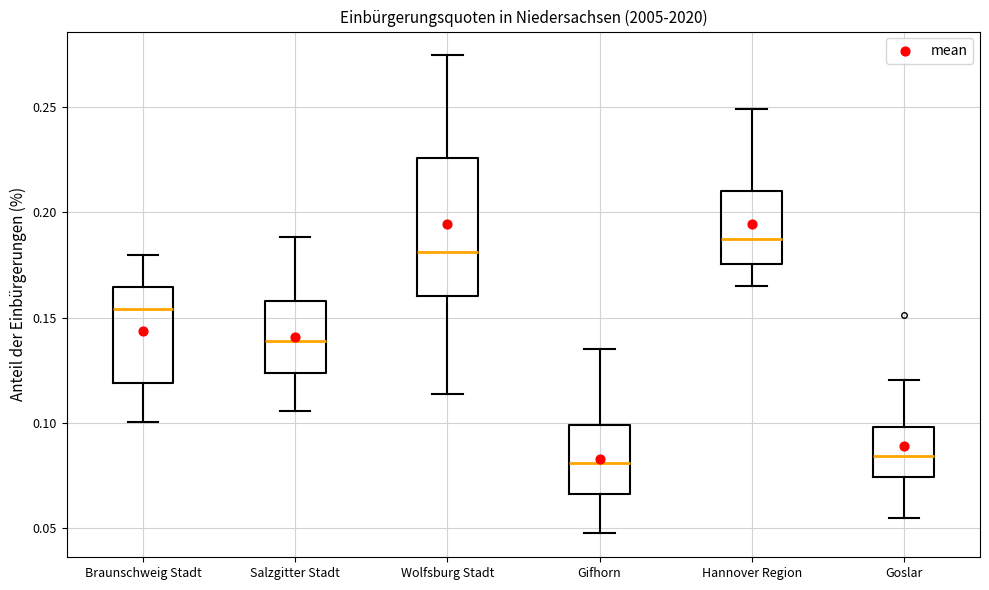

Reading left to right, read every box against the y-axis: the position of its median line, the range the box covers, and the ends of its whiskers. The values are not printed on the chart, so give them approximately, as read against the axis.

Braunschweig Stadt: median 0.155, box 0.120 to 0.165, whiskers 0.100 to 0.180
Salzgitter Stadt: median 0.140, box 0.125 to 0.160, whiskers 0.105 to 0.190
Wolfsburg Stadt: median 0.180, box 0.160 to 0.225, whiskers 0.115 to 0.275
Gifhorn: median 0.080, box 0.065 to 0.100, whiskers 0.045 to 0.135
Hannover Region: median 0.190, box 0.175 to 0.210, whiskers 0.165 to 0.250
Goslar: median 0.085, box 0.075 to 0.100, whiskers 0.055 to 0.120